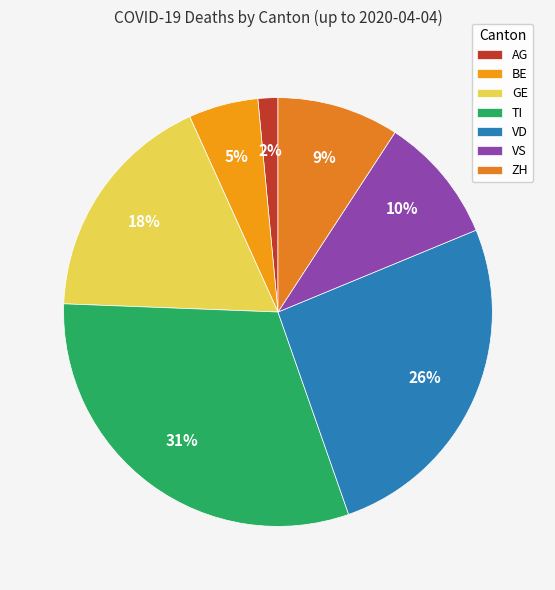

Which slice is the largest?

TI